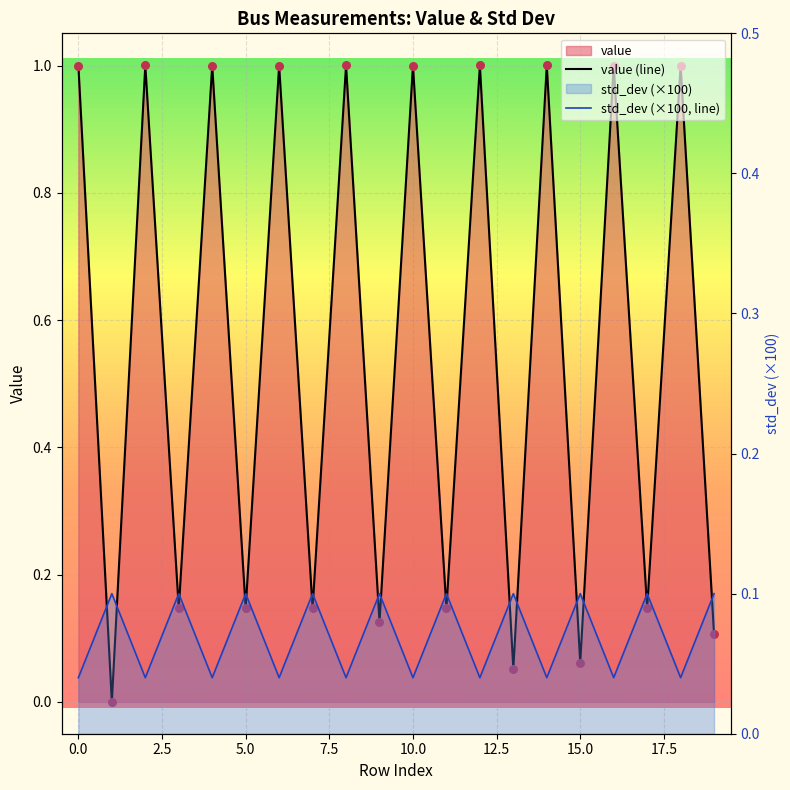

At how many categories does at least one series exceed 0?

20